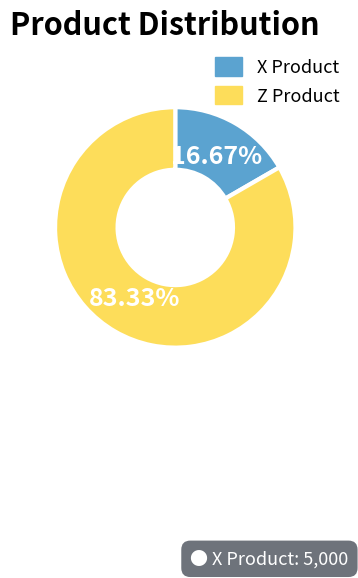

Do Z Product and X Product together represent more than half of the pie?

Yes